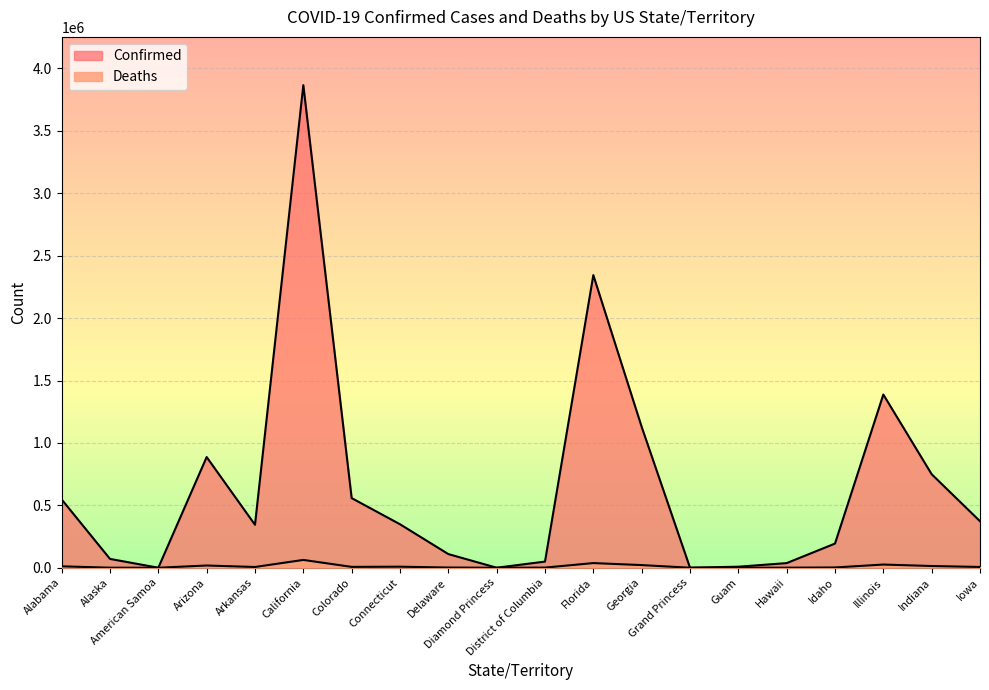

What are all the series names shown in the legend?

Confirmed, Deaths